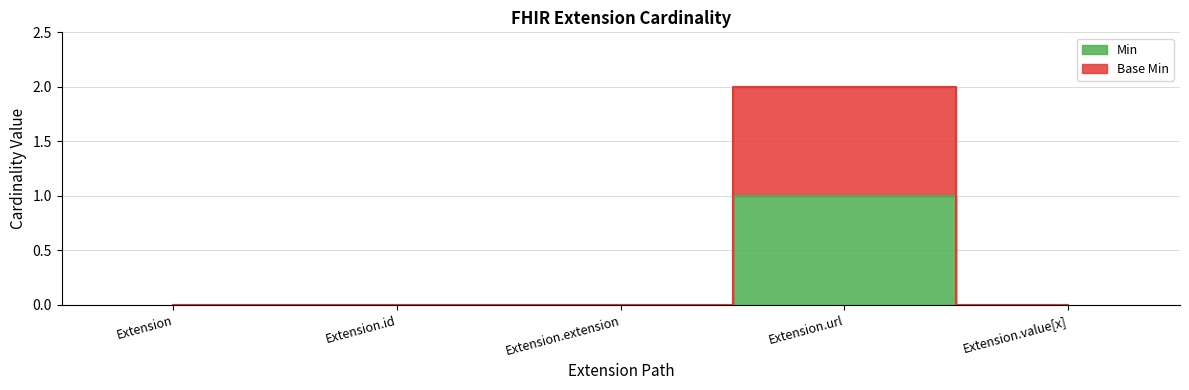

The value of Base Min at Extension is 0. True or false?

True